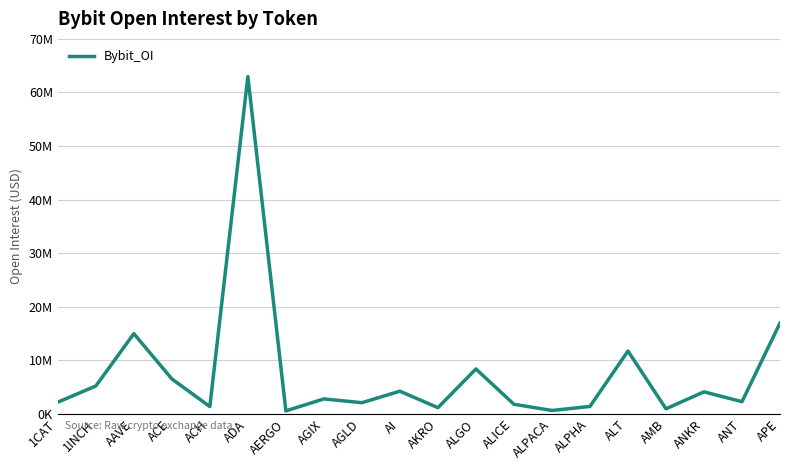

At which label does the data first exceed 2775969?

1INCH